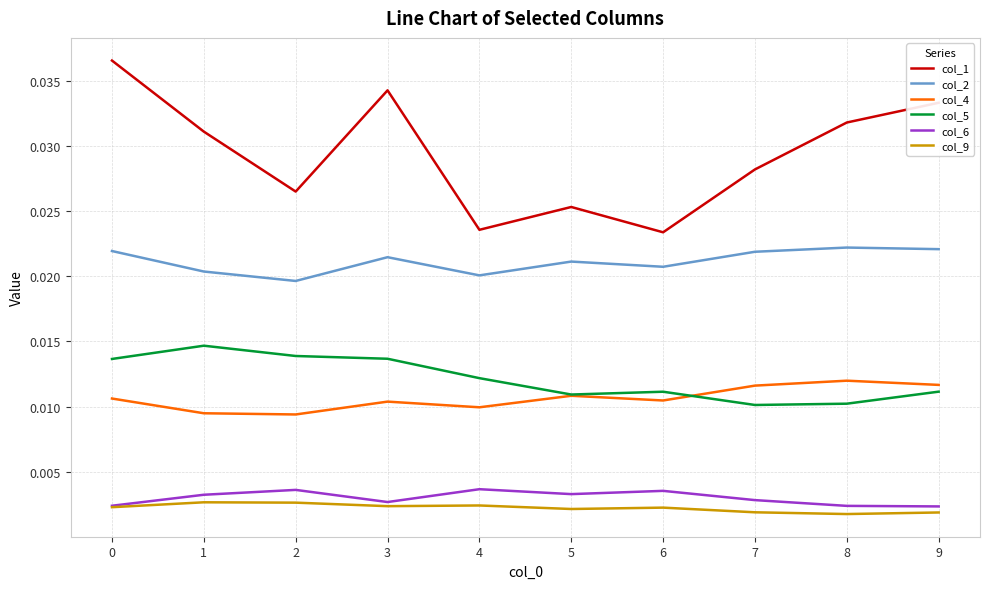

How many lines are shown in the chart?

6